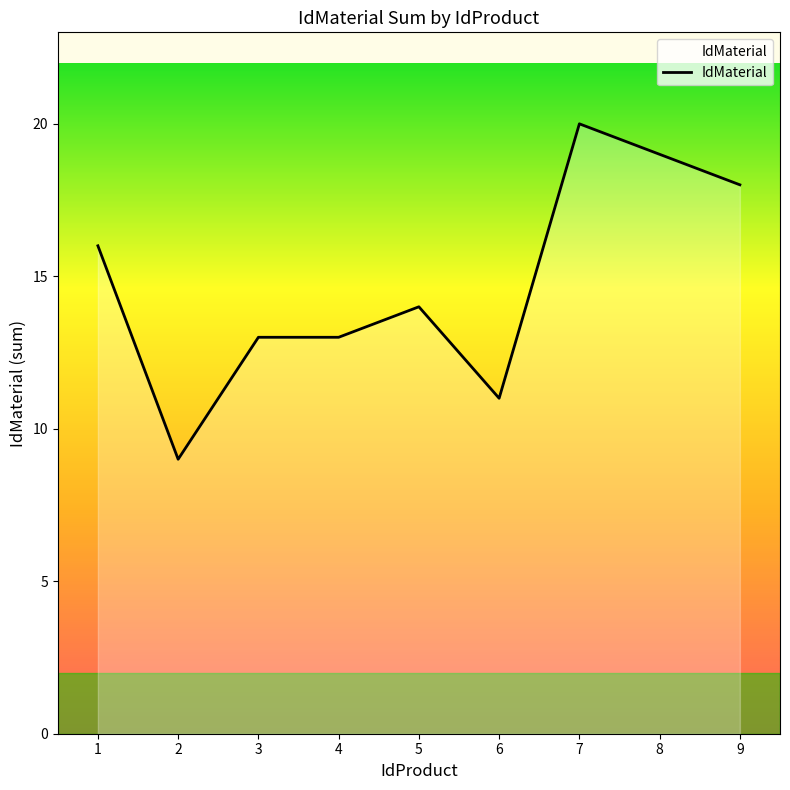

What is the difference between the maximum and minimum values?

11